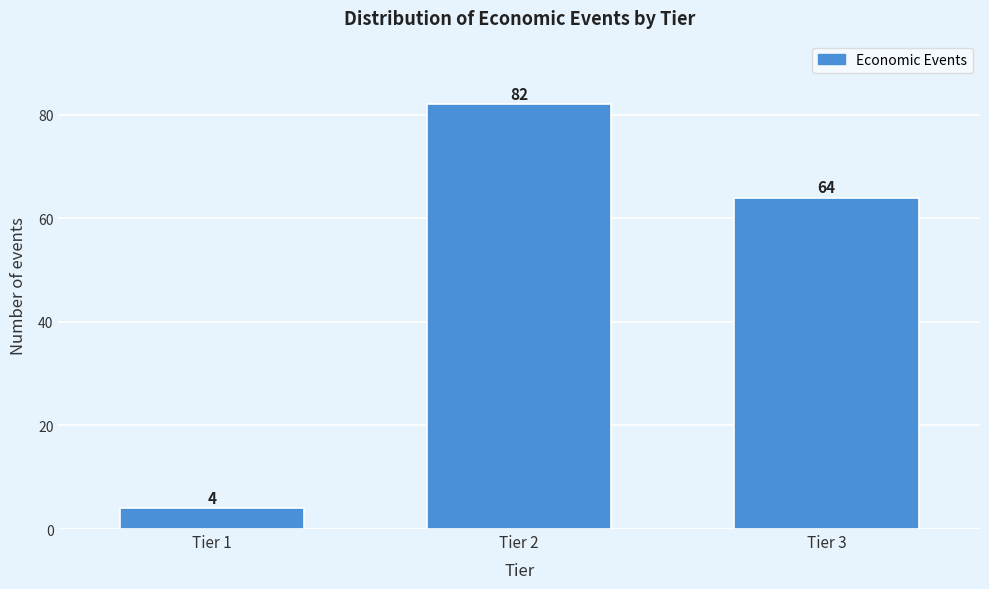

Reading left to right, list all the values displayed in this chart.

4	82	64